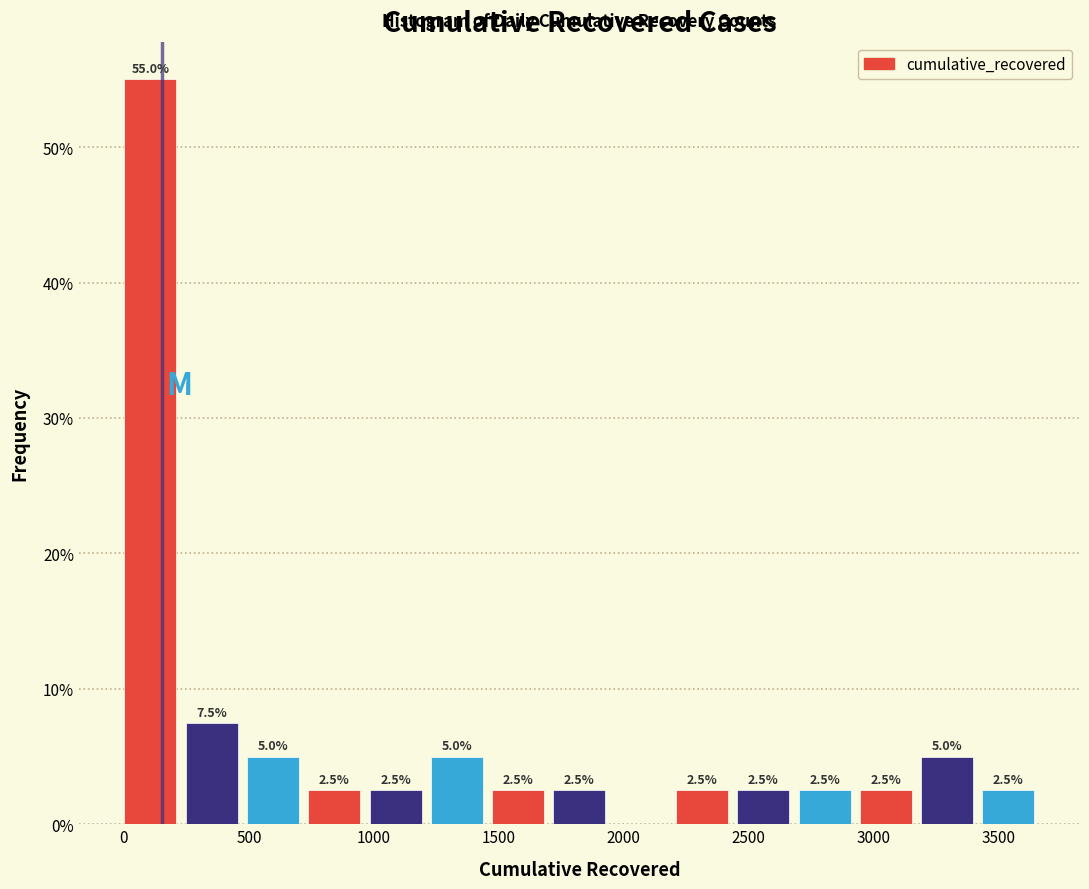

Which range on the x-axis has the tallest bar?

0 to 250